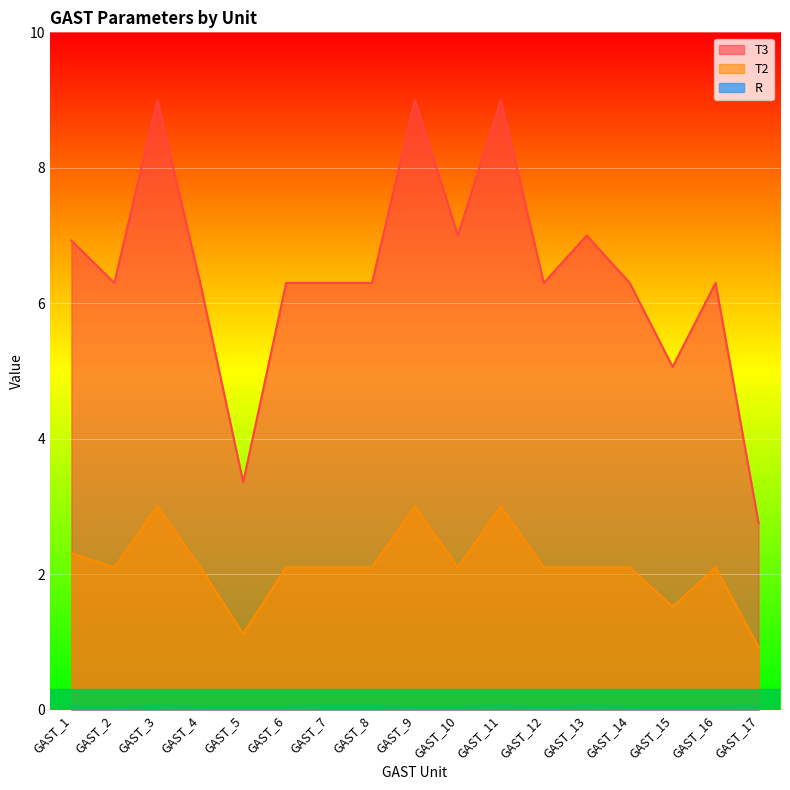

True or false: T2 and R cross at least once.

False